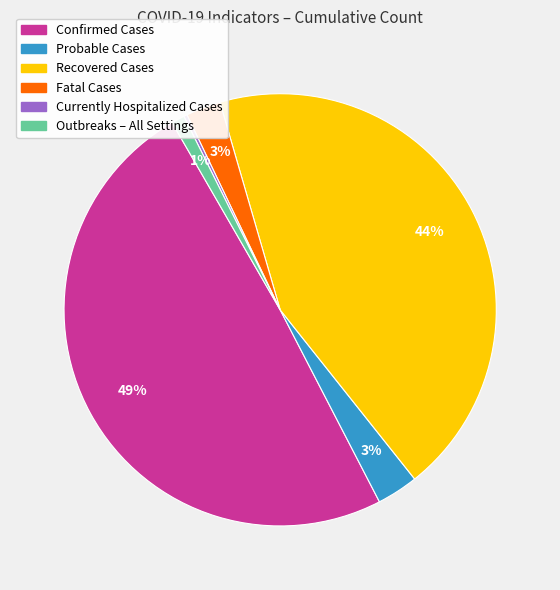

The Confirmed Cases slice represents 49% of the pie. True or false?

True